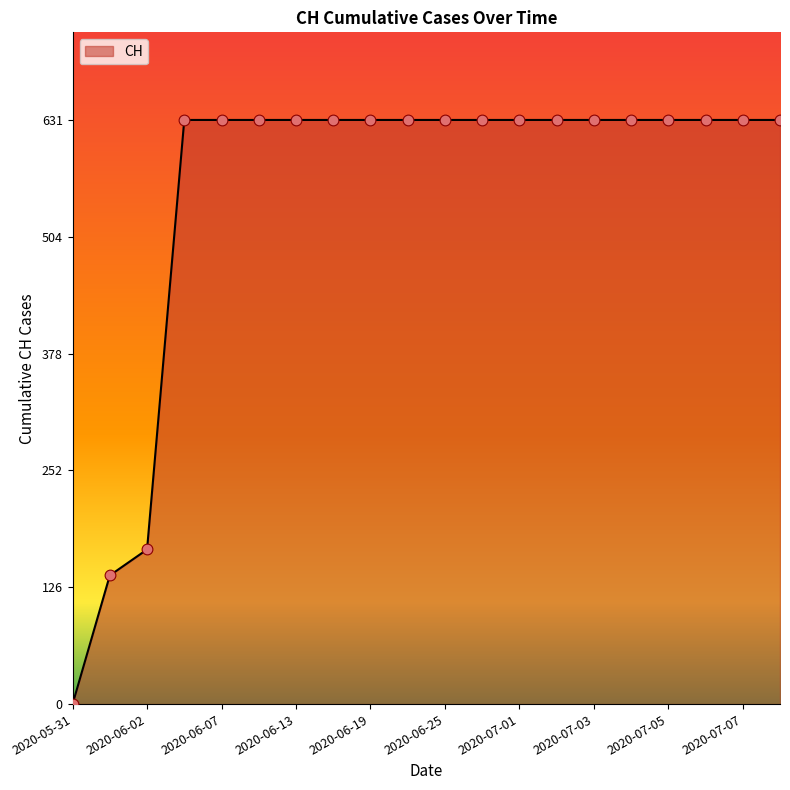

What is the difference between the maximum and minimum values?

631